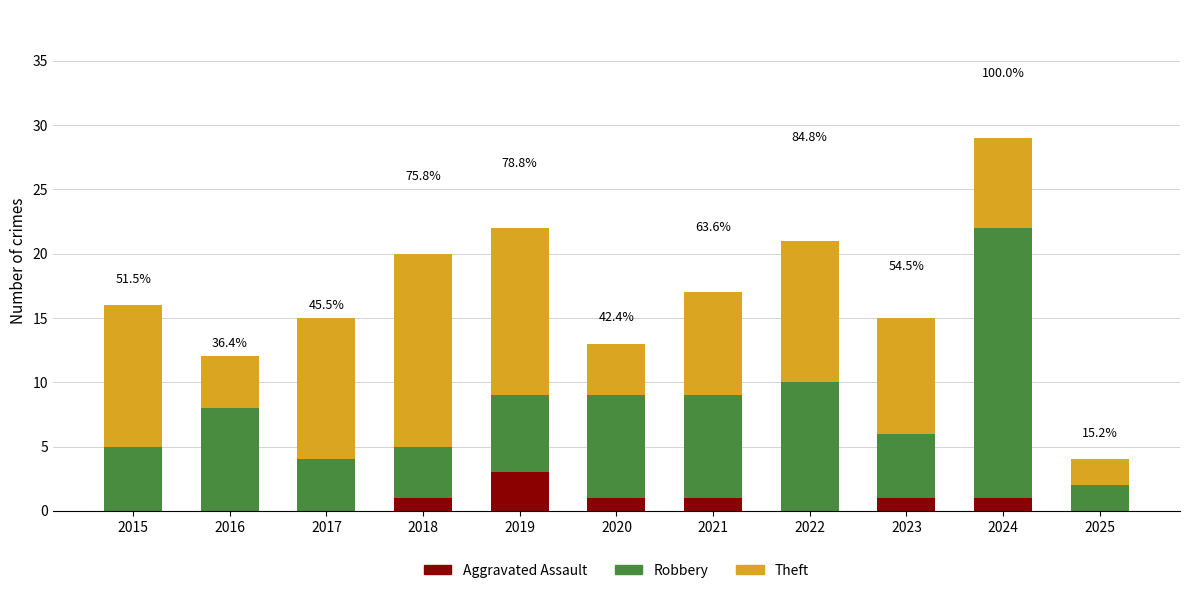

At which category is the sum across all series the highest?

2024